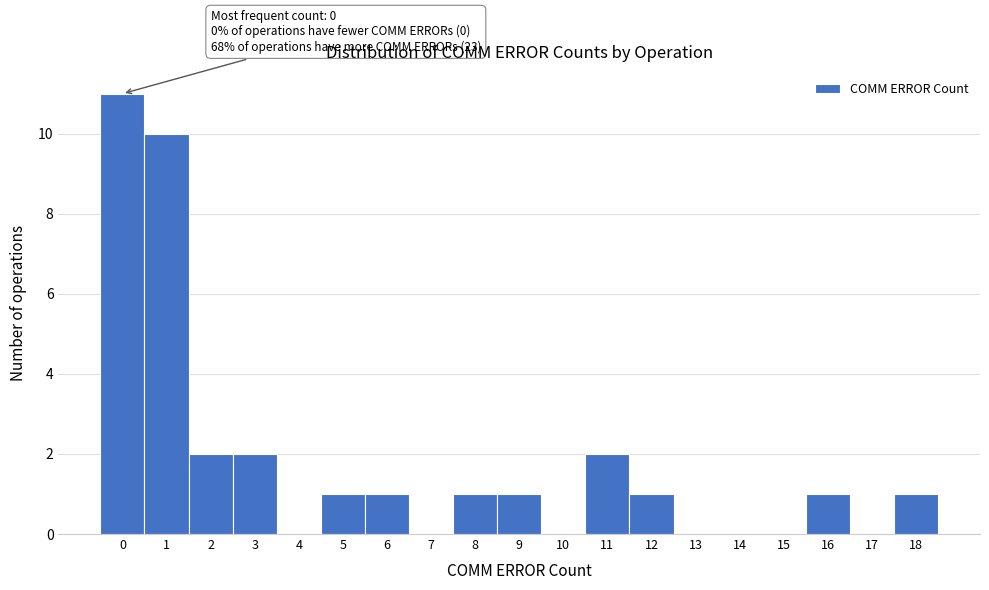

Over which range of the x-axis is the bar tallest?

-0.5 to 0.5